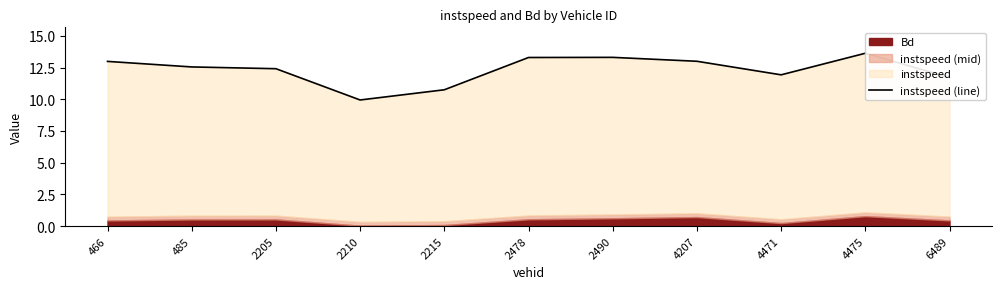

How many data points does each series have?

11